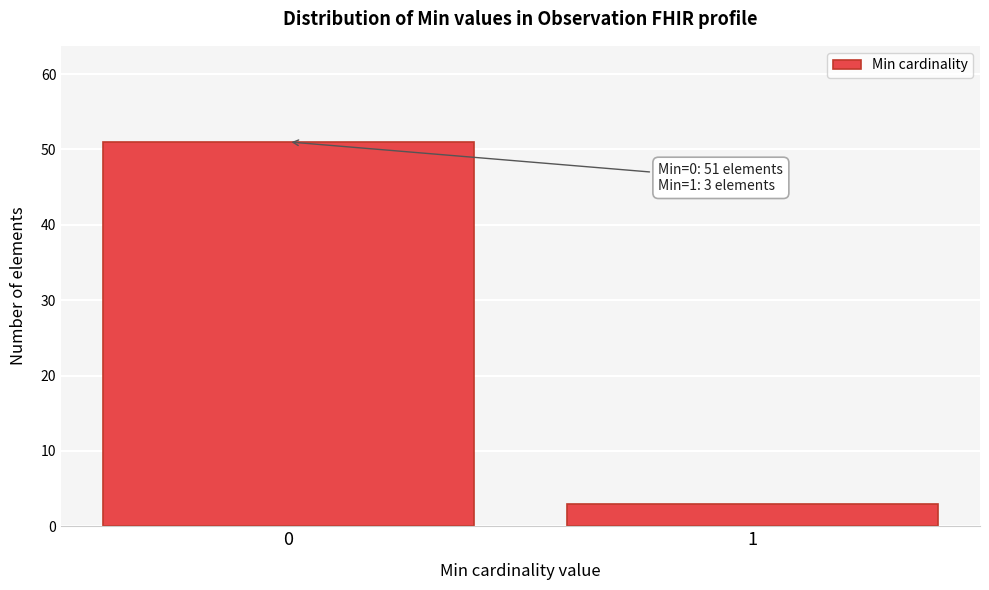

Reading right to left, list all the values displayed in this chart.

1=3	0=51